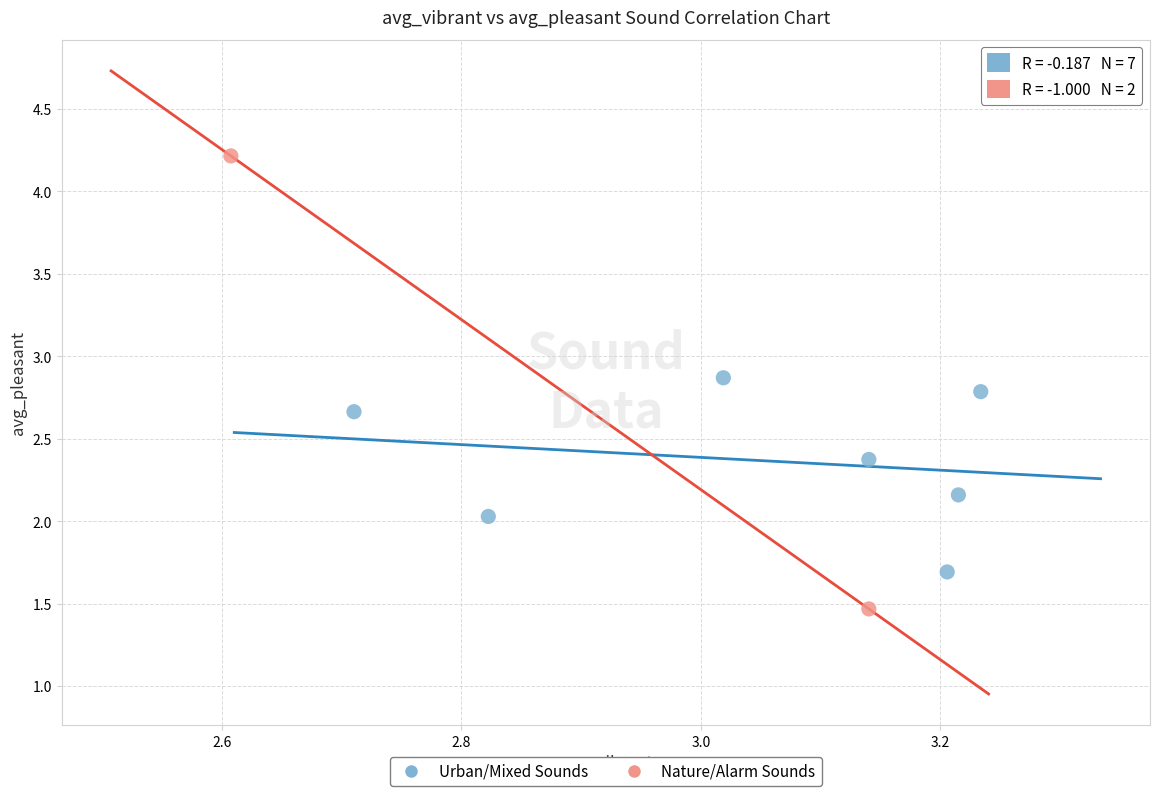

What are all the series names shown in the legend?

Urban/Mixed Sounds, Nature/Alarm Sounds